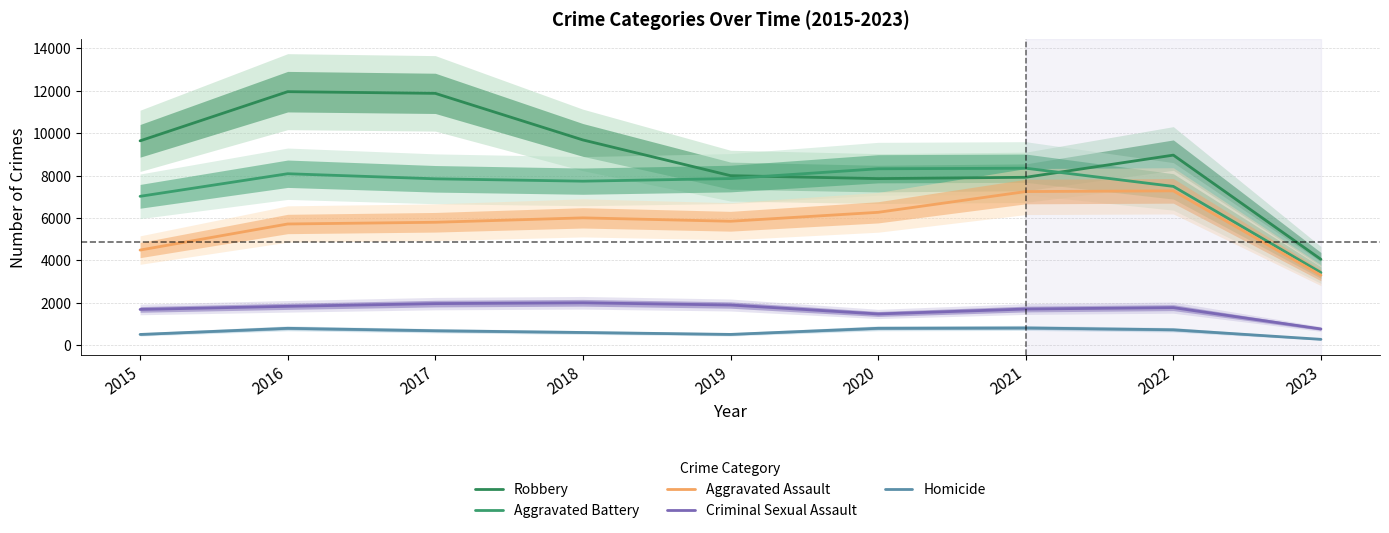

What is the value of the Robbery point at the 5th from the left?

7994